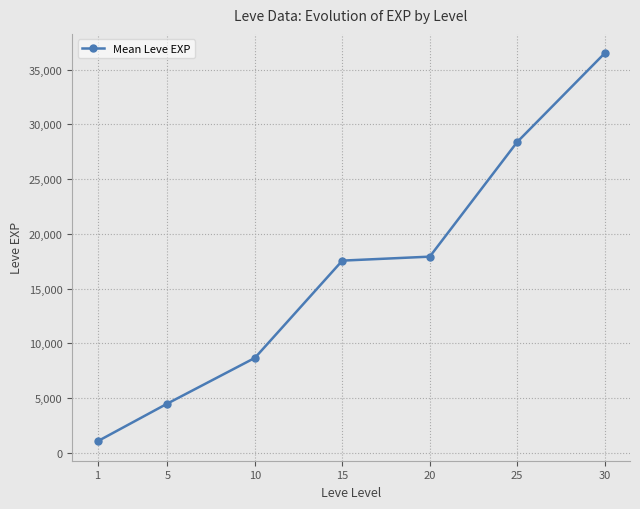

Which label corresponds to the largest value in the chart?

30